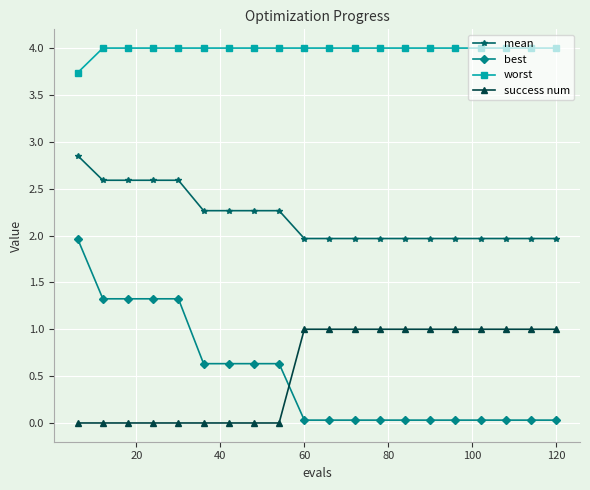

What is the highest value of the success num series?

1.0